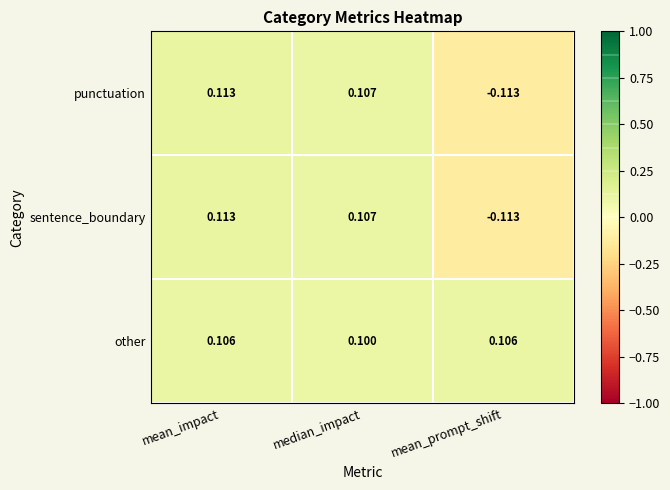

Where does the punctuation series first go above 0?

mean_impact